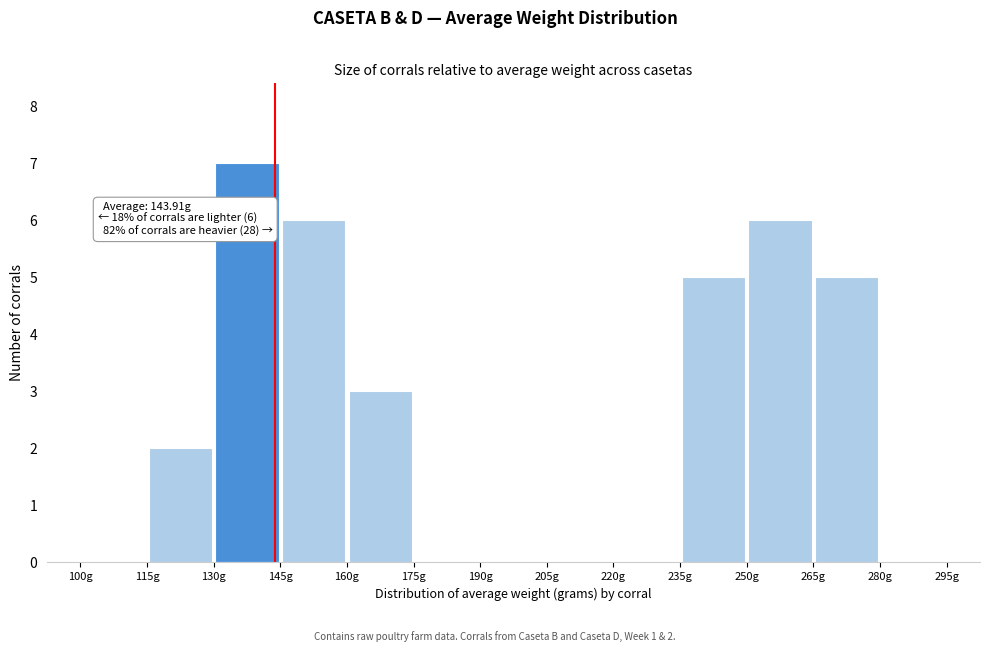

Which range on the x-axis has the tallest bar?

130 to 145